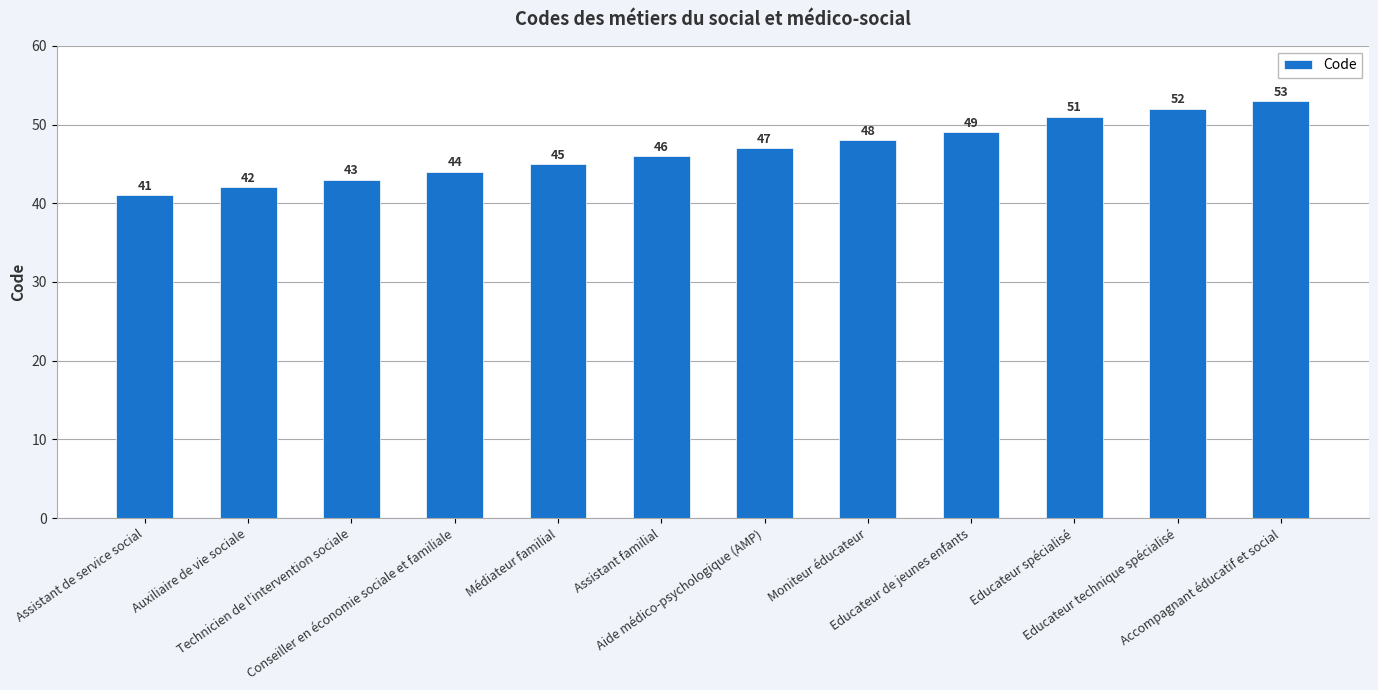

Which label corresponds to the largest value in the chart?

Accompagnant éducatif et social